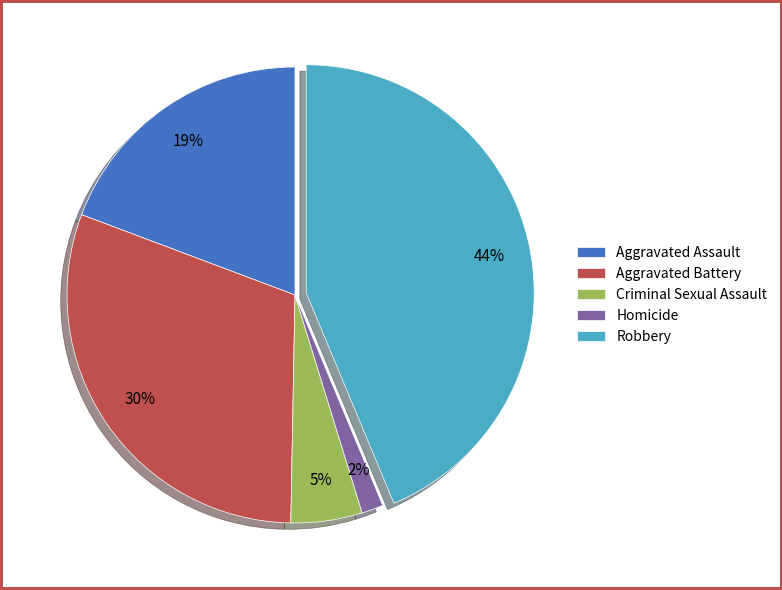

Rank the categories by value from lowest to highest.

Homicide, Criminal Sexual Assault, Aggravated Assault, Aggravated Battery, Robbery